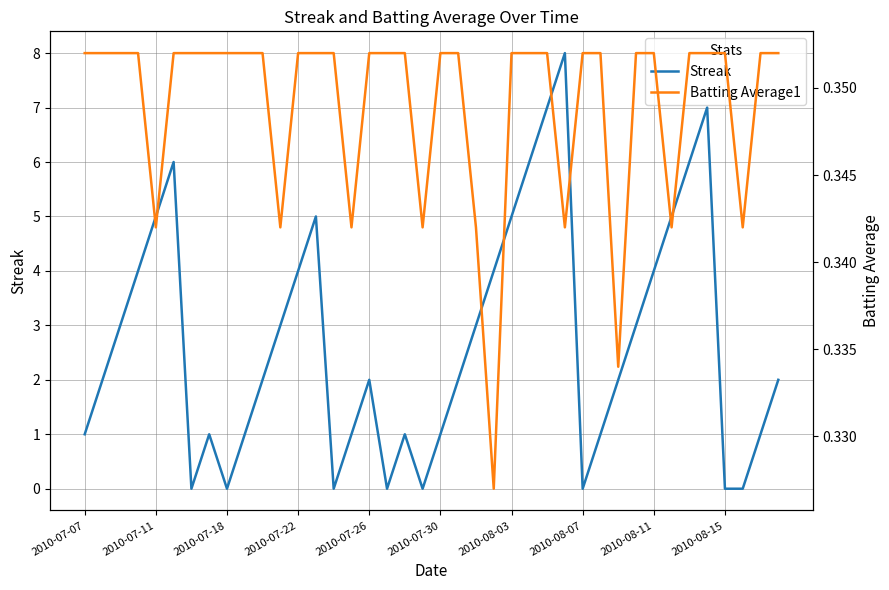

The value of Streak at 11 is 0.7. True or false?

False